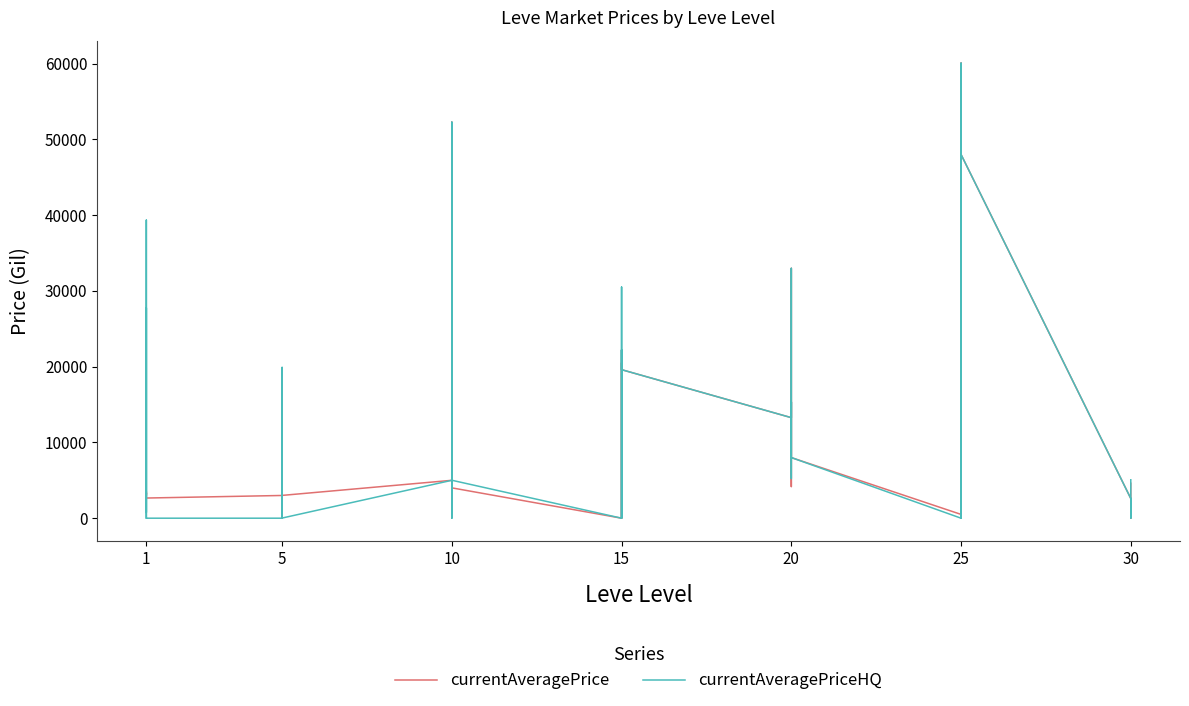

What is the difference between the second highest and second lowest values in the currentAveragePrice series?

60021.0